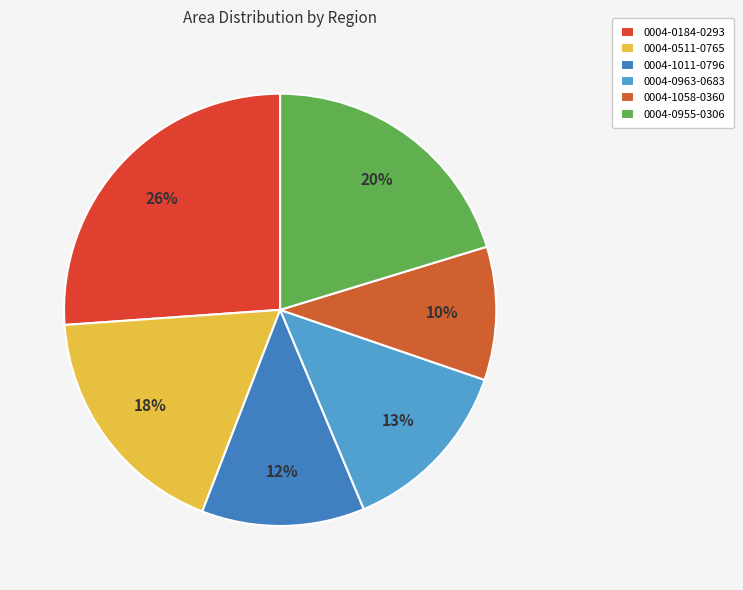

To the nearest percent, what is the difference between the 0004-0184-0293 and 0004-0963-0683 slice percentages?

13%